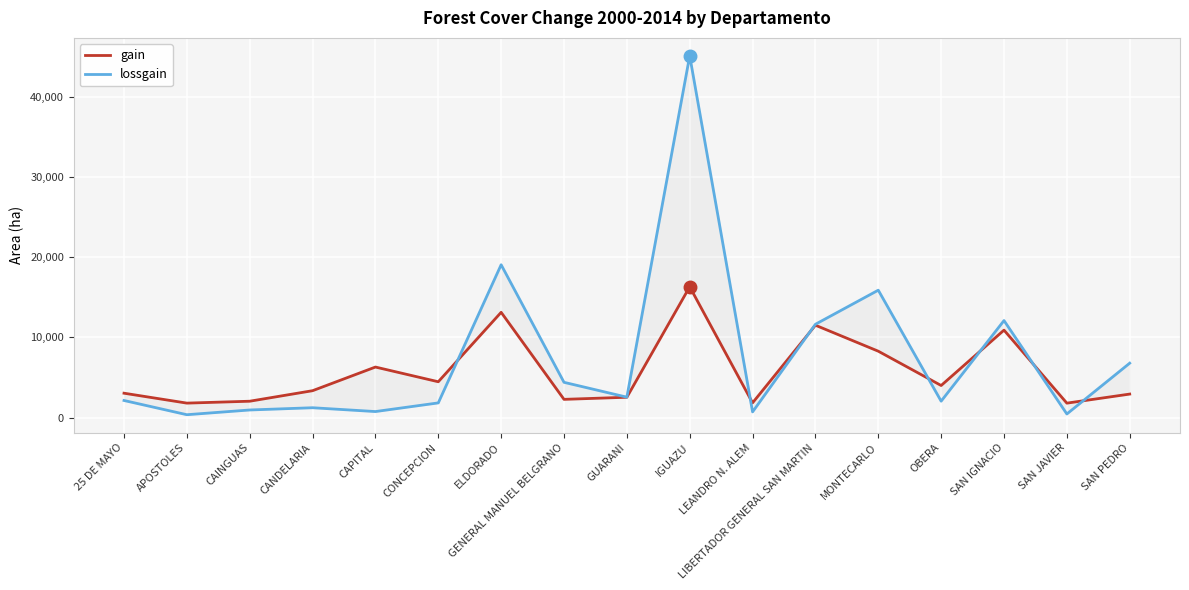

The lossgain series shows 1096.6 at OBERA. True or false?

False